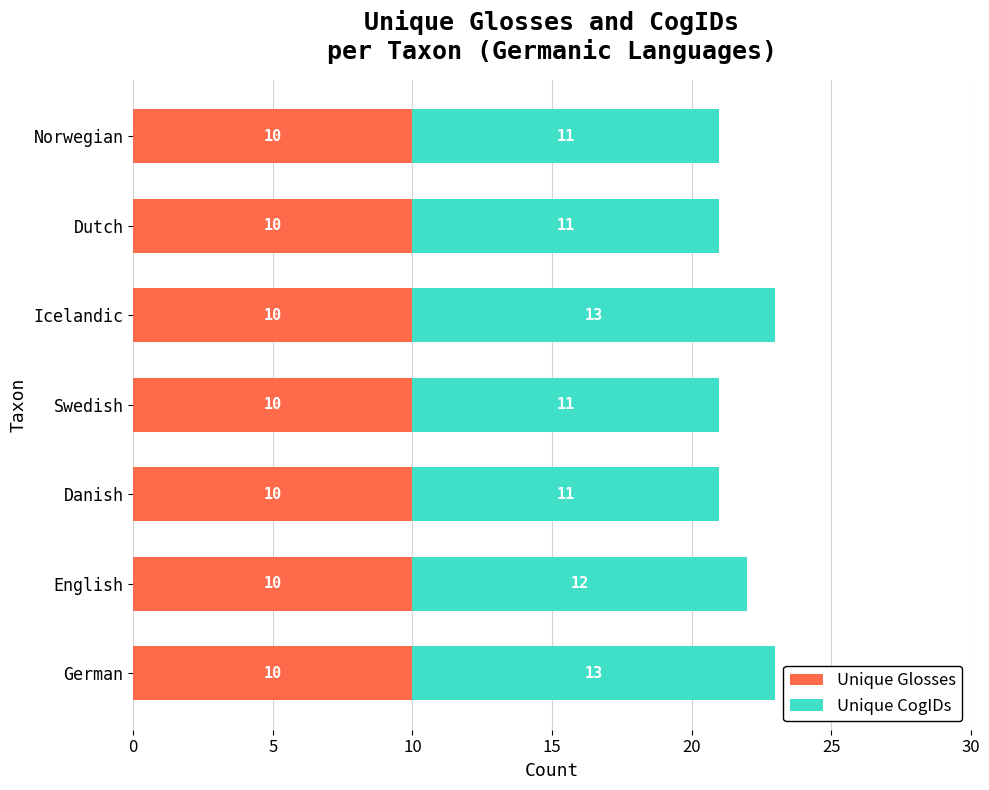

Is it true that Unique Glosses equals 14 at Icelandic?

False